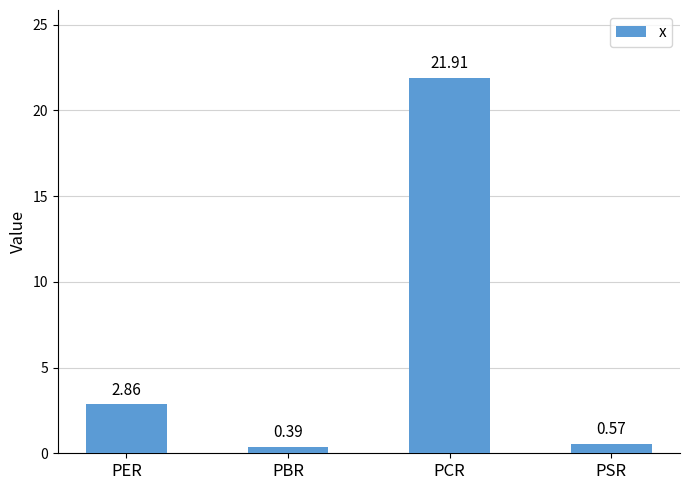

What is the difference between the values at PCR and PBR?

21.5